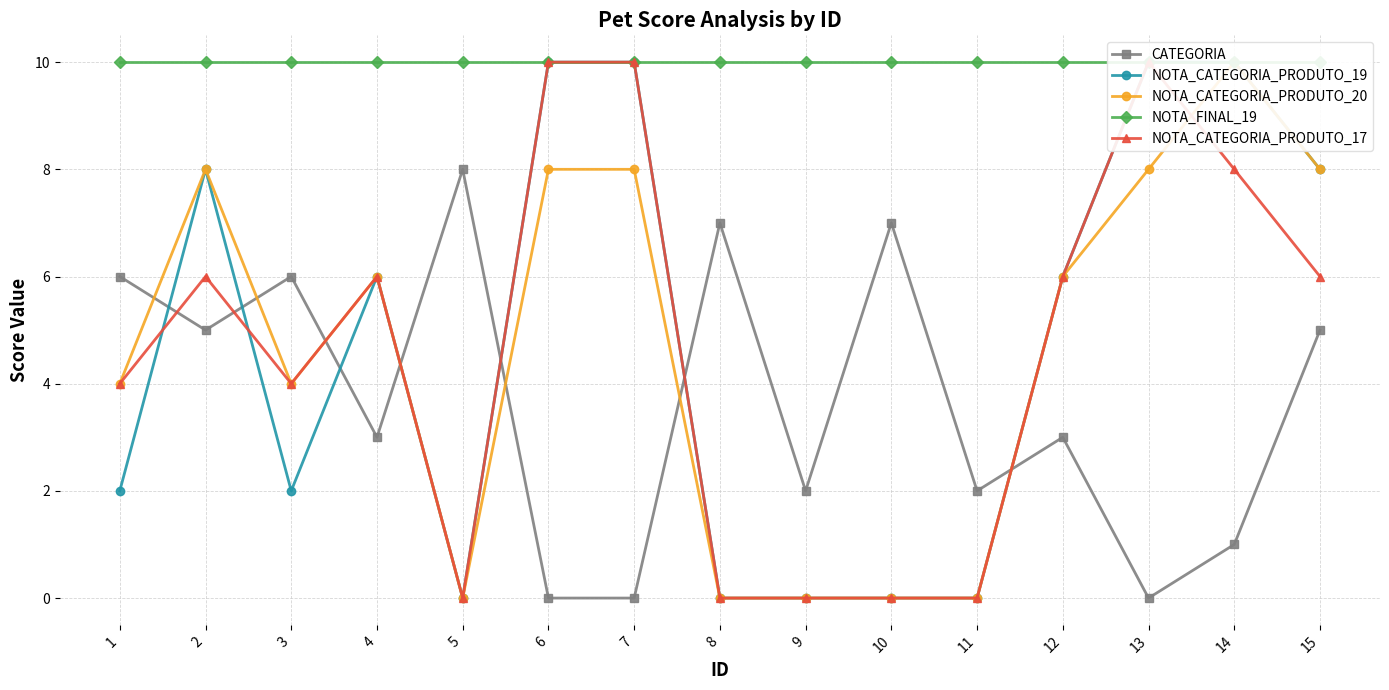

What is the sum of all NOTA_CATEGORIA_PRODUTO_17 values?

70